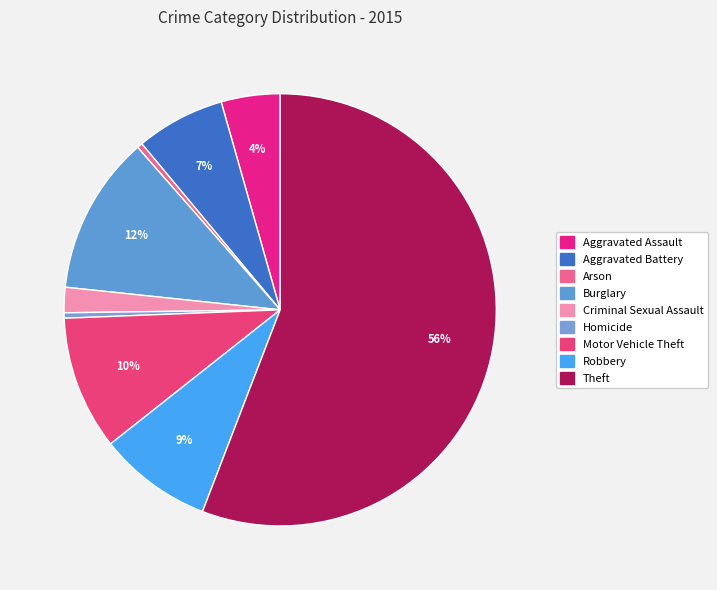

Count the number of slices in the pie.

9